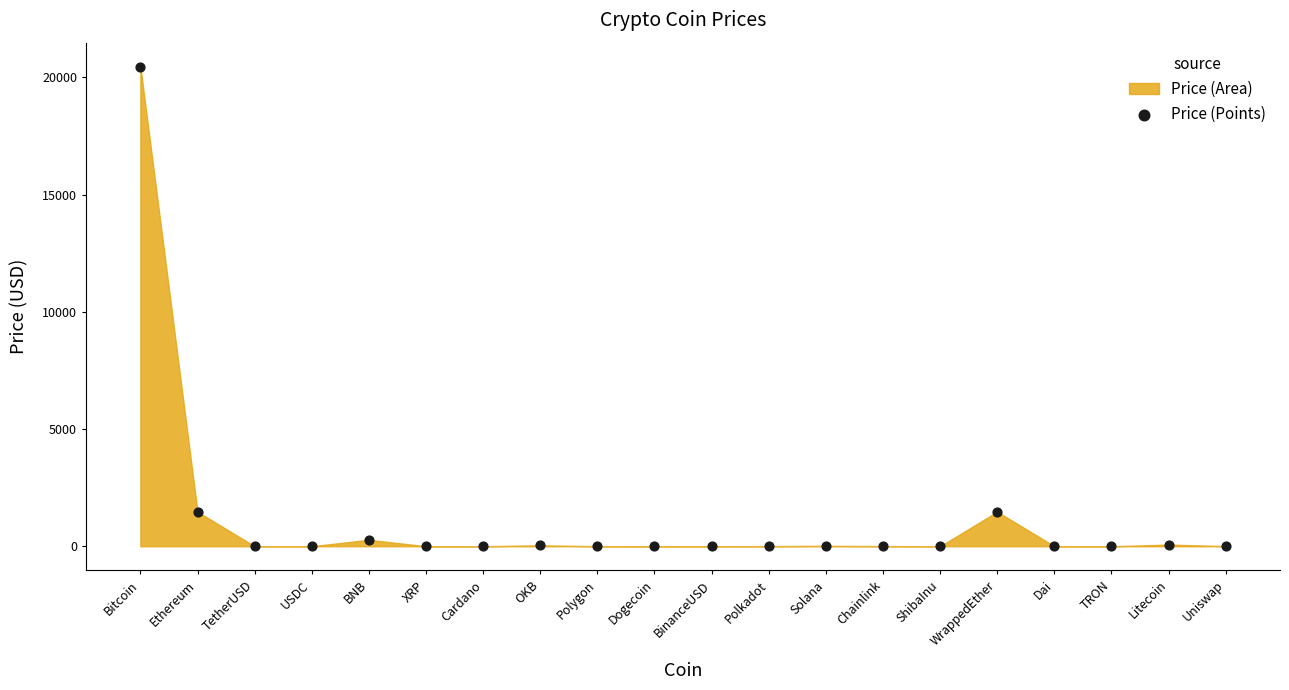

What is the range of Y values (max minus min)?

20457.6